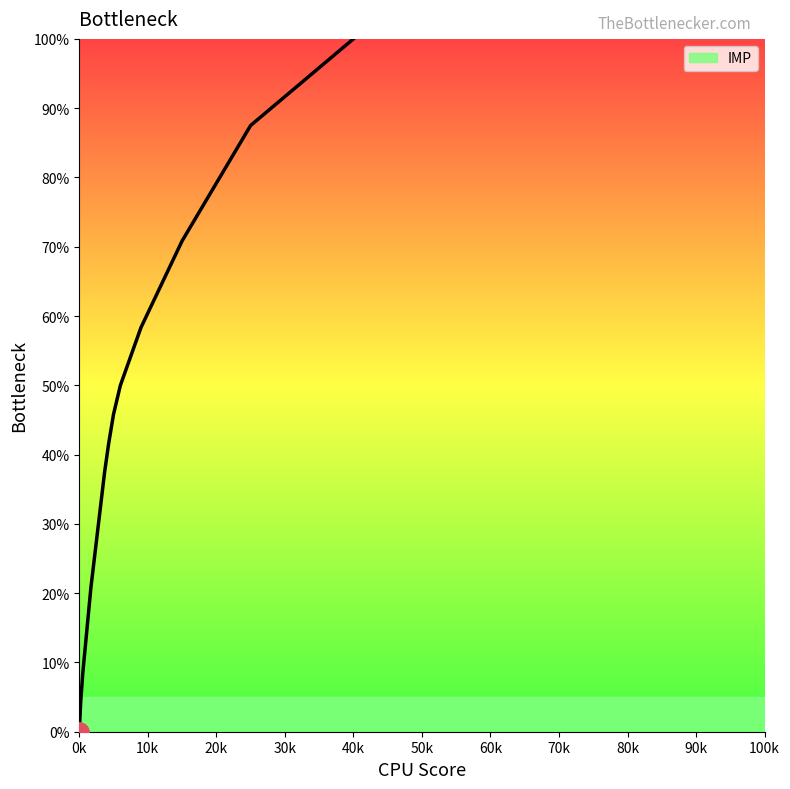

What is the difference between the maximum and minimum values?

100.0